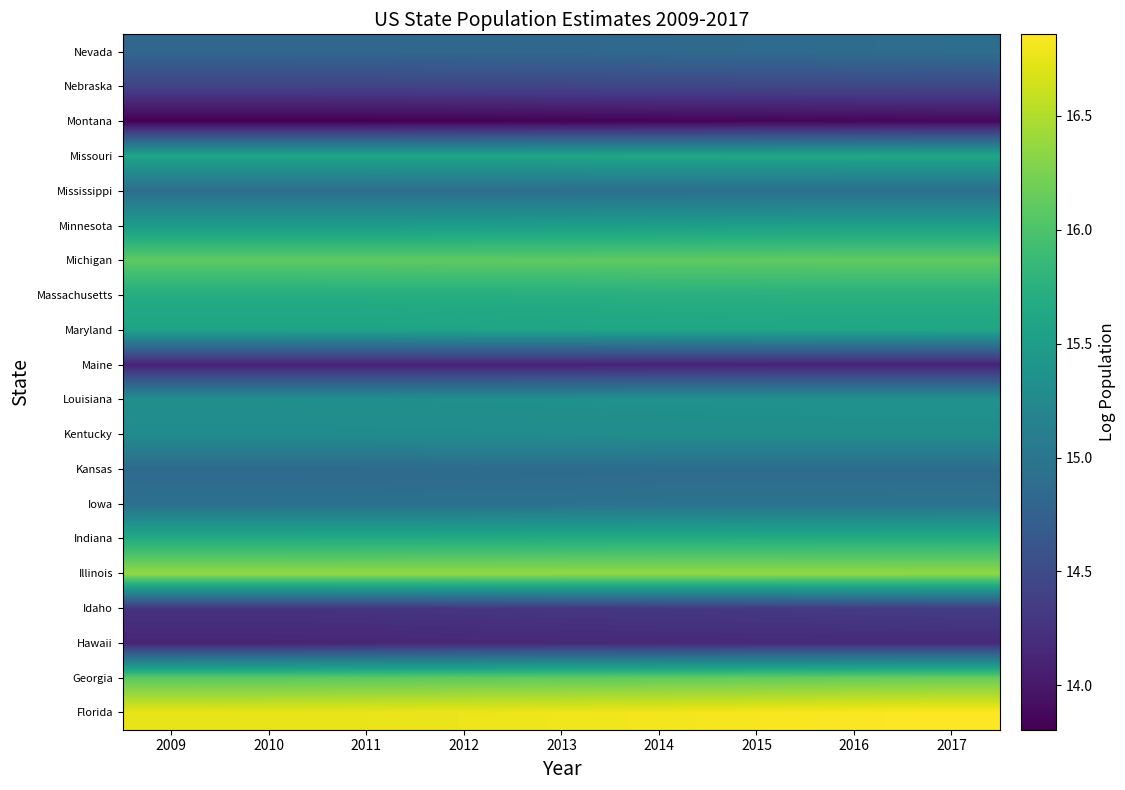

List the series in order of their peak value, lowest first.

Montana, Maine, Hawaii, Idaho, Nebraska, Kansas, Nevada, Mississippi, Iowa, Kentucky, Louisiana, Minnesota, Maryland, Missouri, Indiana, Massachusetts, Michigan, Georgia, Illinois, Florida